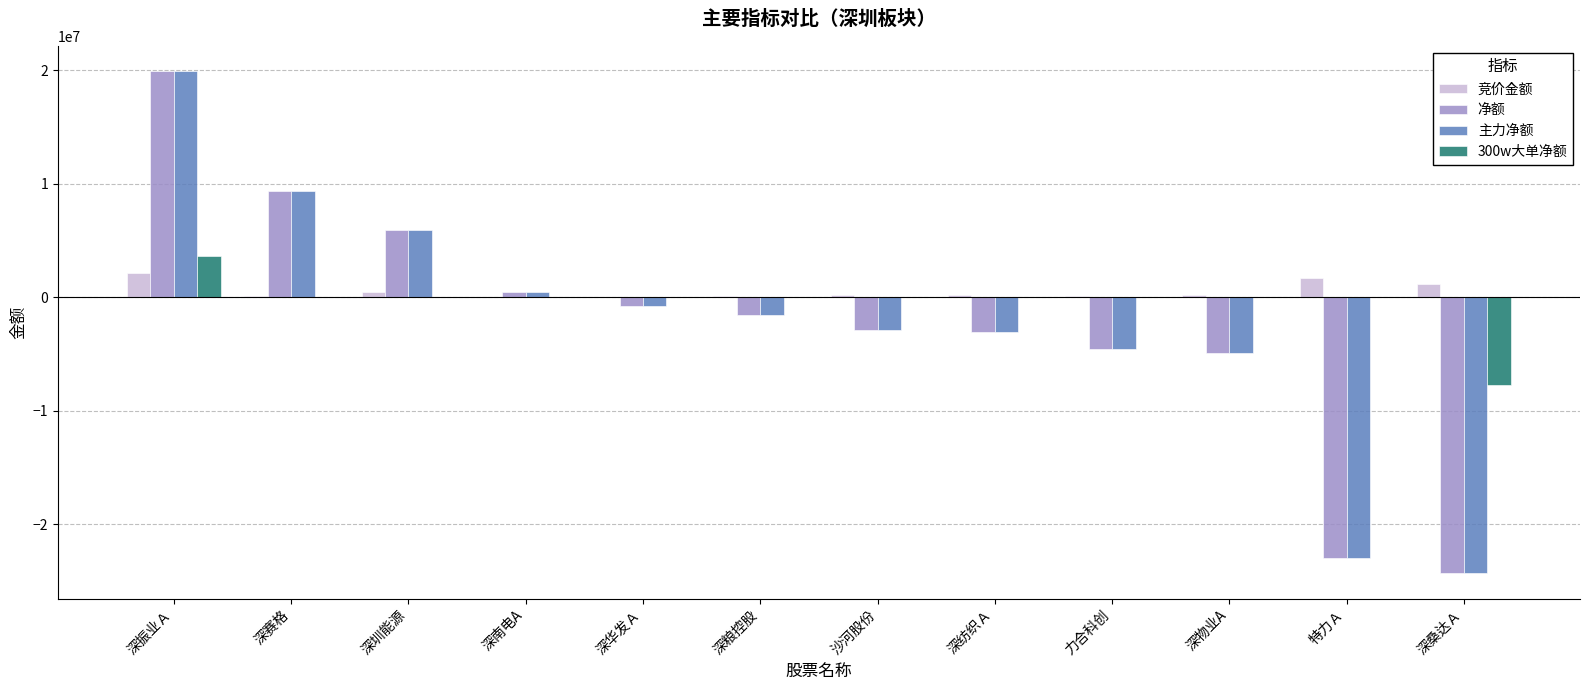

What is the spread (max minus min) of values at 深华发Ａ?

817411